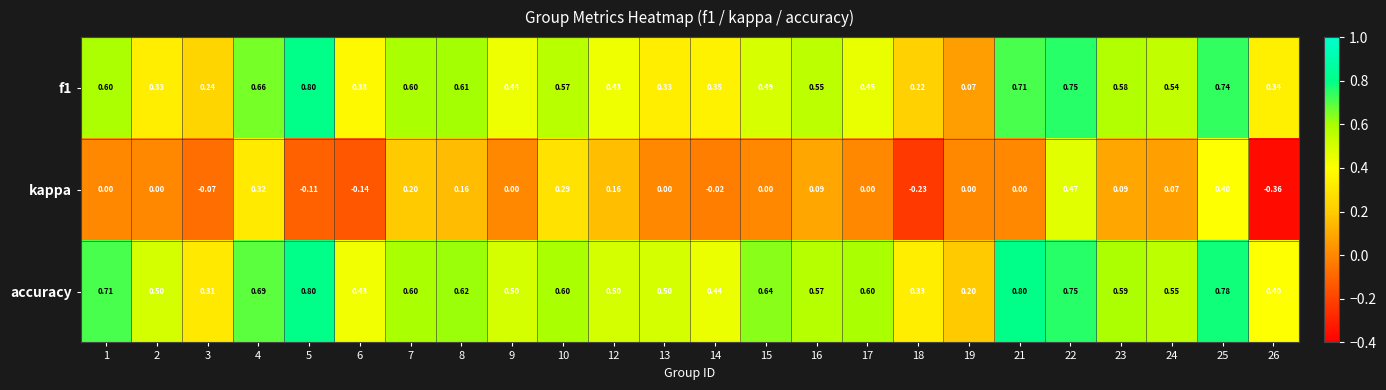

Which series has the largest total across all categories?

accuracy